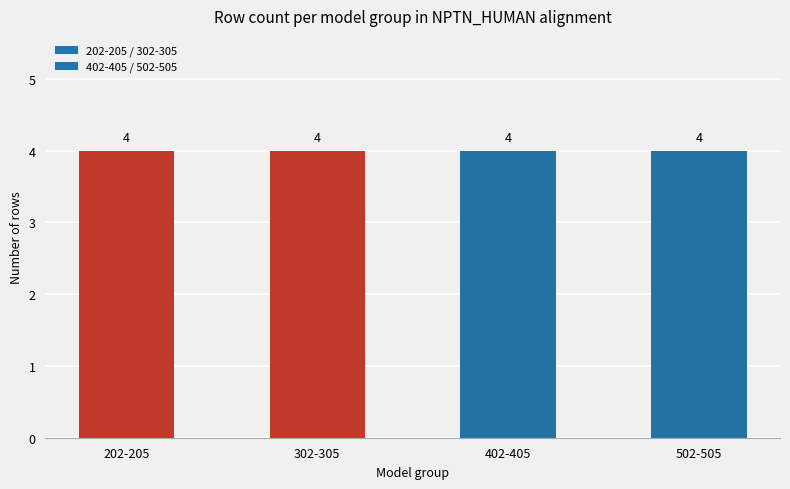

Does the chart contain stacked bars?

No